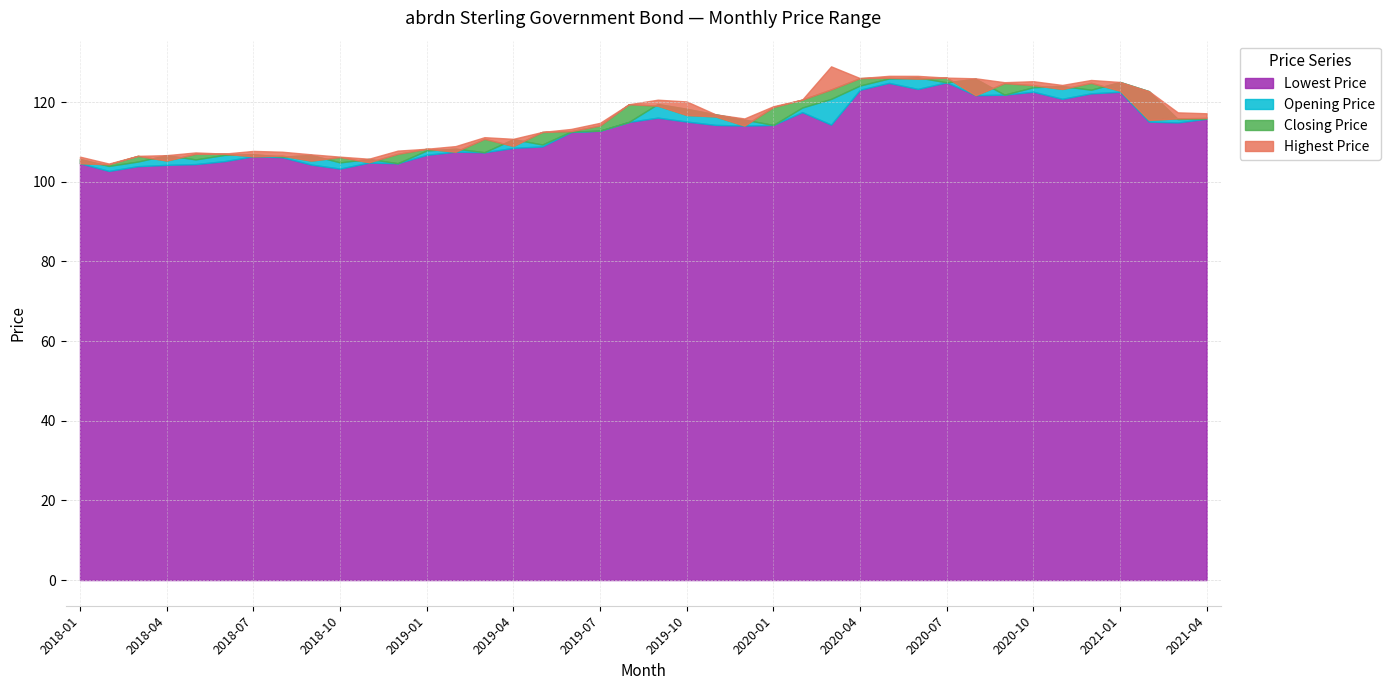

What position from the right is 2018-08?

33